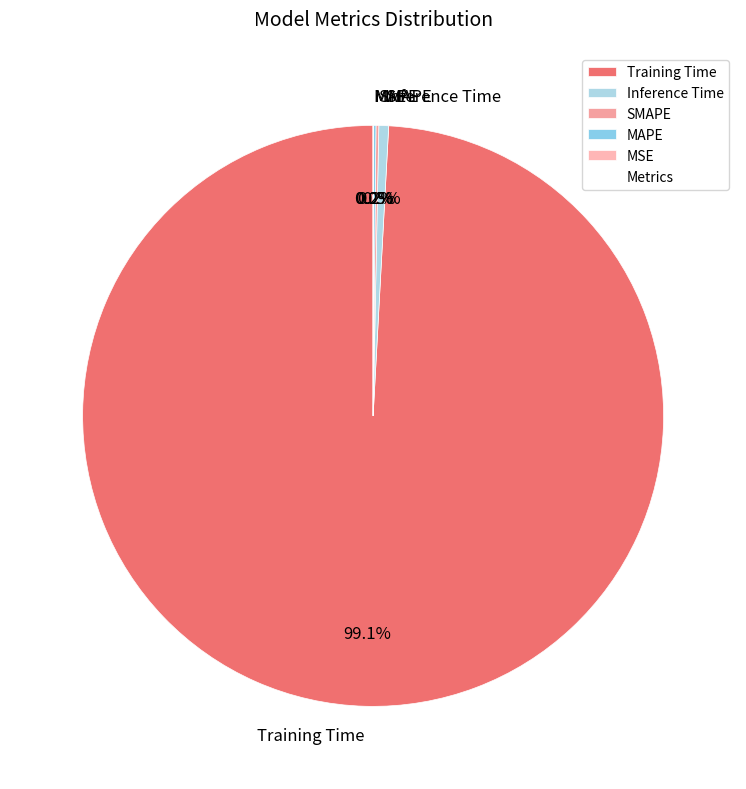

Between Inference Time and Training Time, which is larger?

Training Time